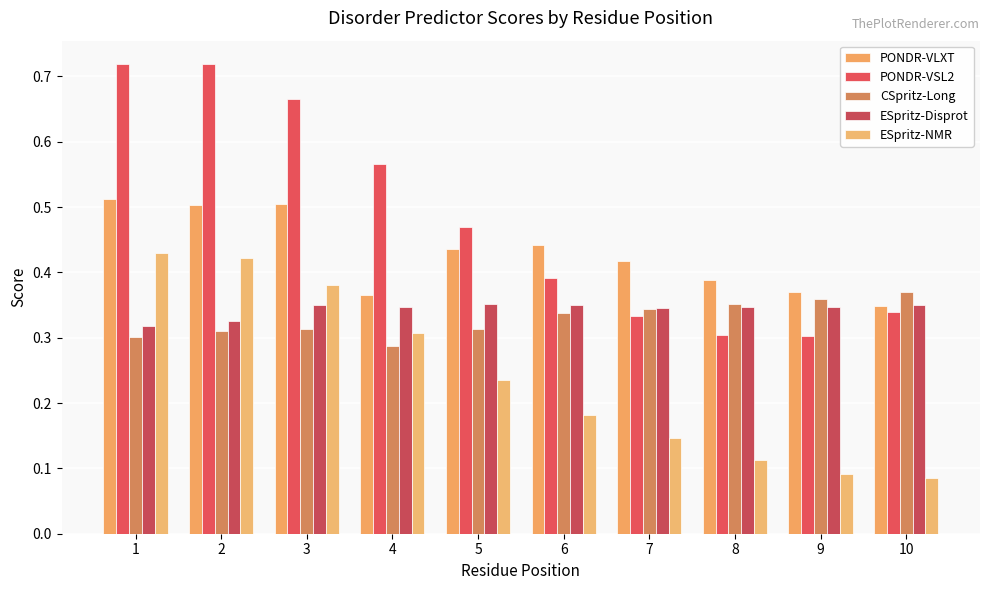

Are the bars horizontal?

No